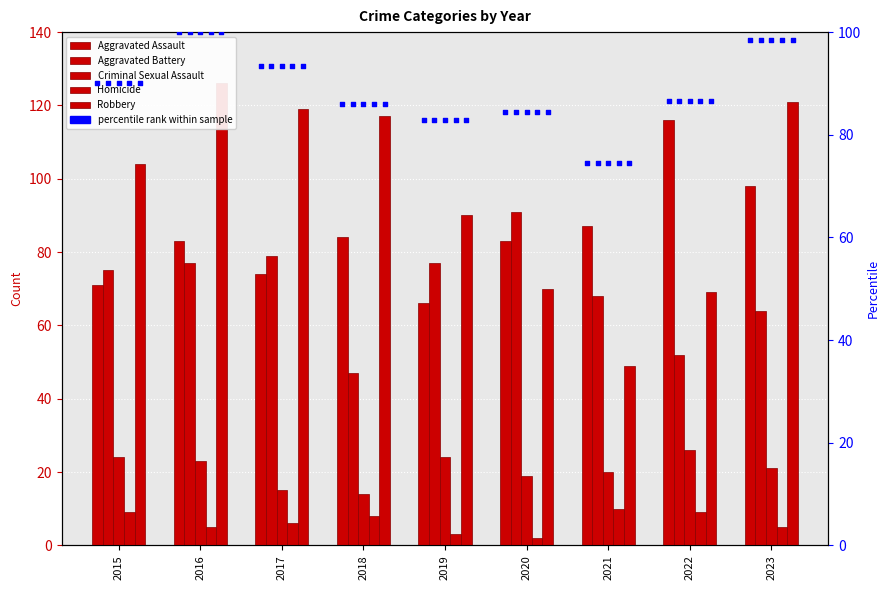

At which category is the sum across all series the highest?

2016